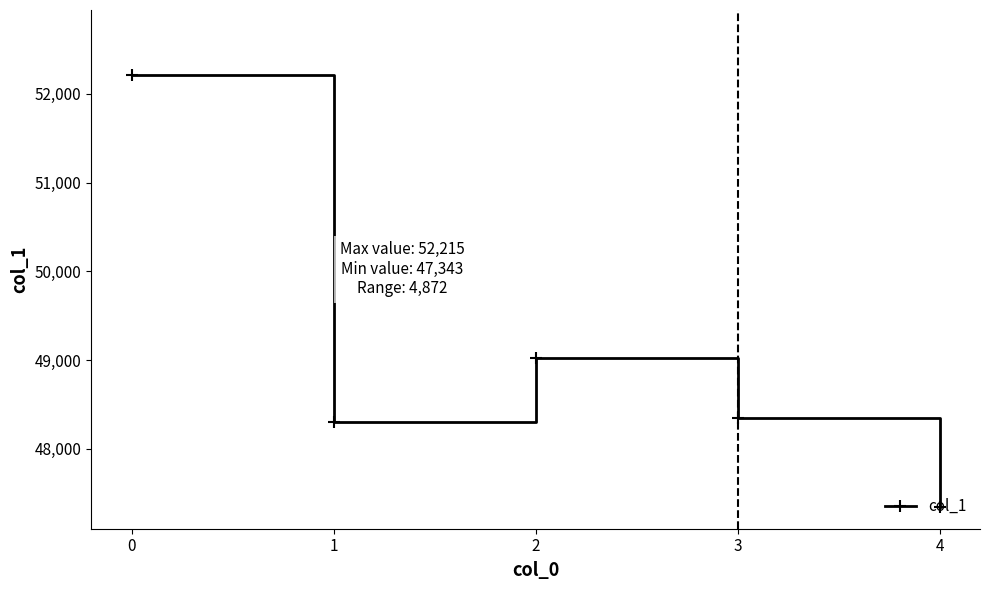

What is the change in value from 1 to 2?

+728